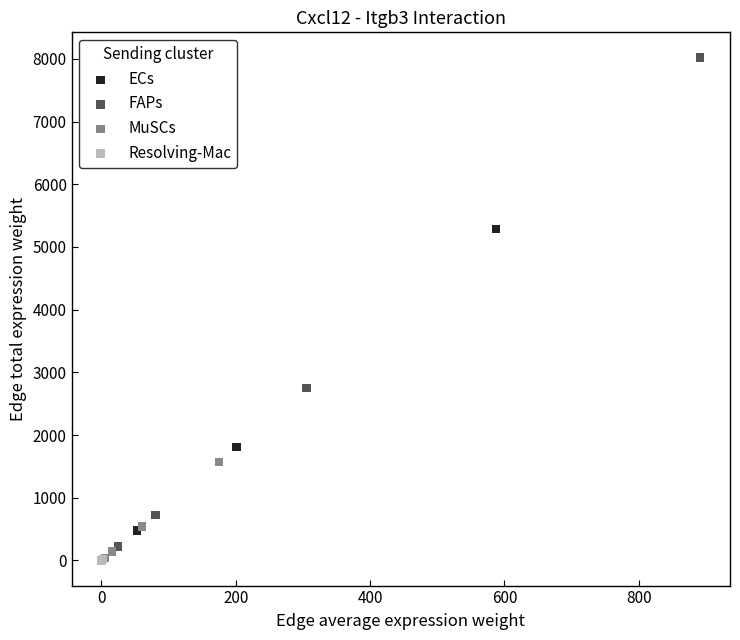

Which series has the largest Y range (max minus min)?

FAPs